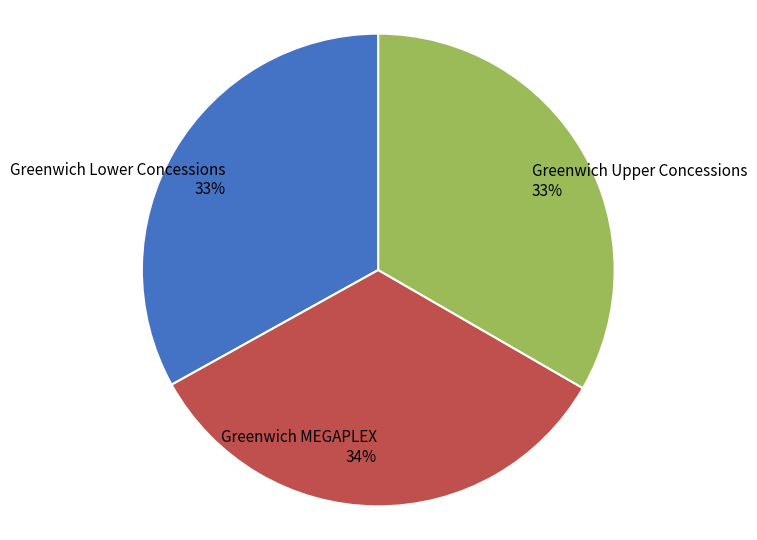

Is it true that Greenwich Upper Concessions is 38% of the pie?

False